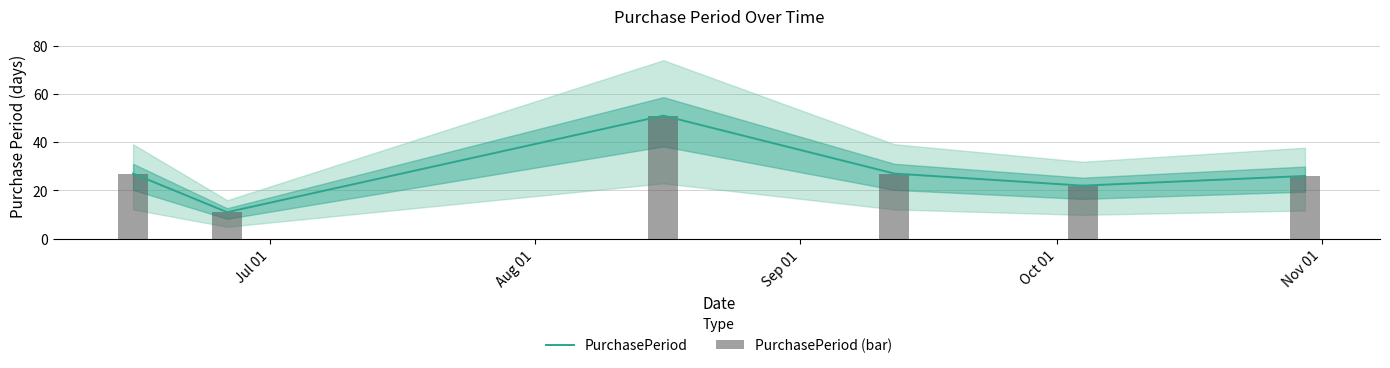

What is the total value across all series at Oct 01?

54